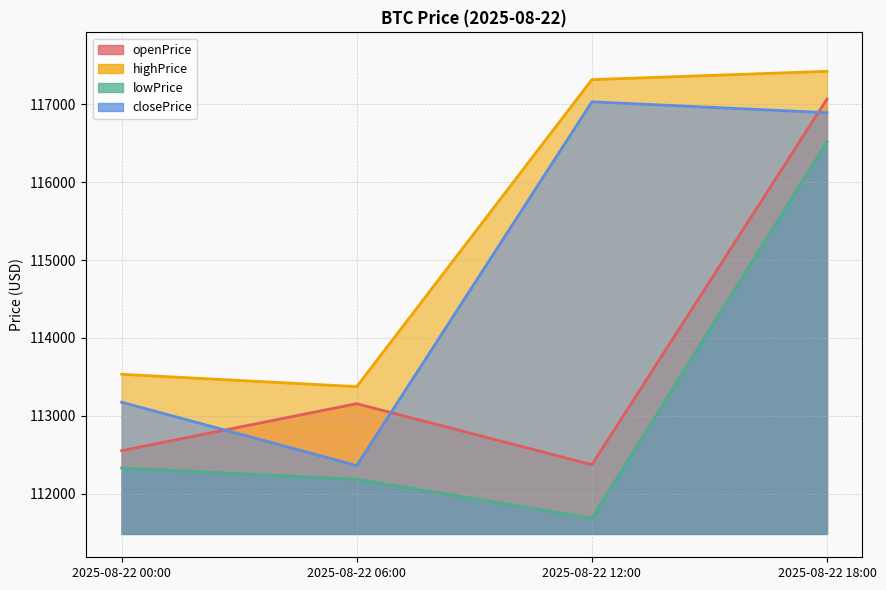

Where is closePrice nearest to the value 114695?

2025-08-22 00:00